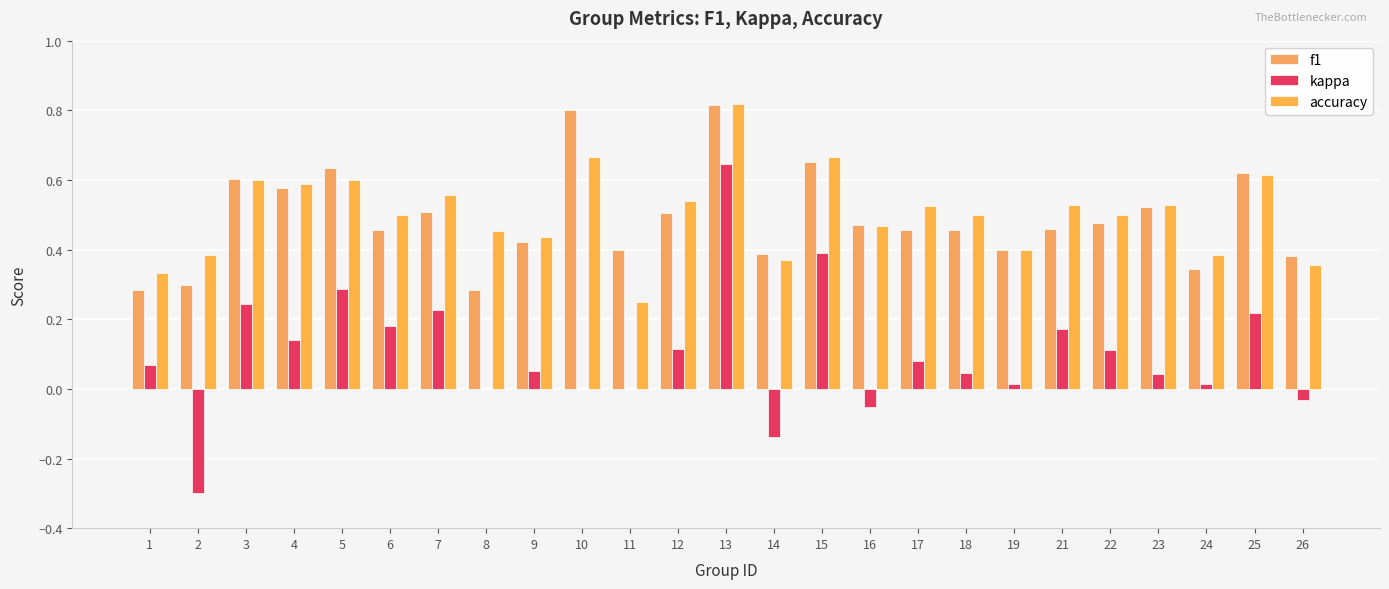

At how many categories does at least one series exceed 0?

25